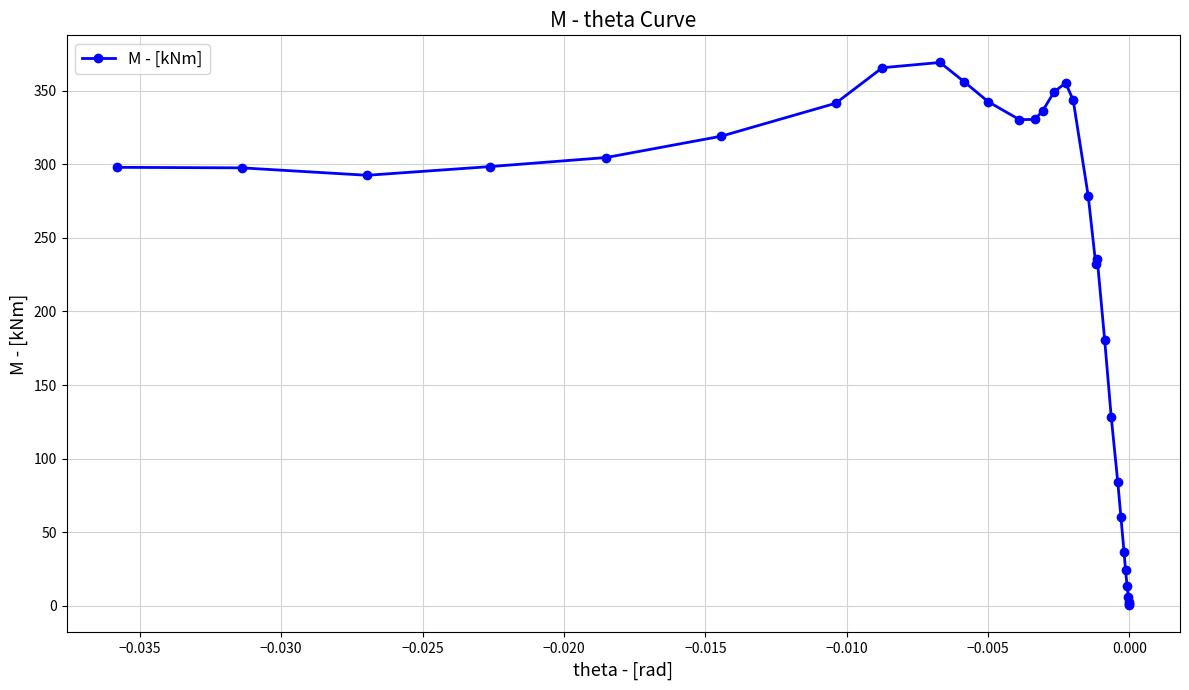

How many interior local peaks (higher than both neighbors) does the data have?

3